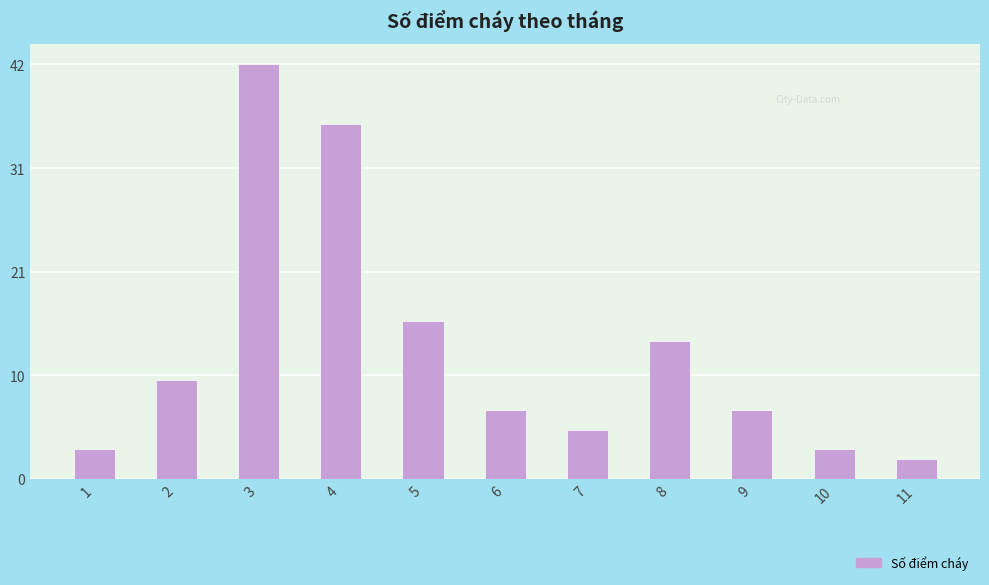

Reading left to right, transcribe all the data shown in this chart.

1=3	2=10	3=42	4=36	5=16	6=7	7=5	8=14	9=7	10=3	11=2